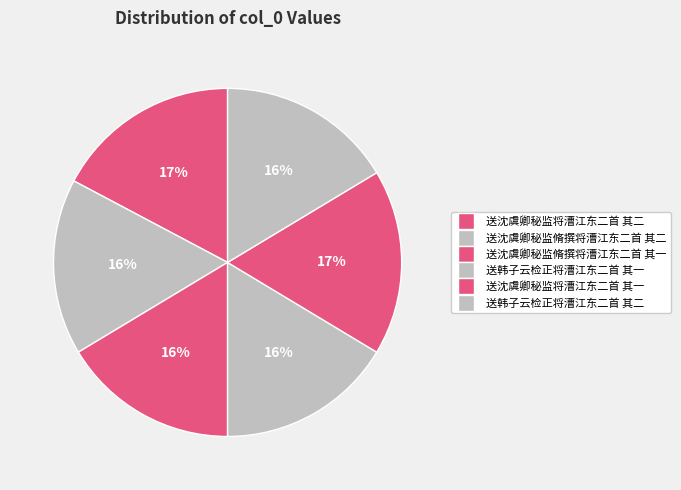

How many slices are in this pie chart?

6